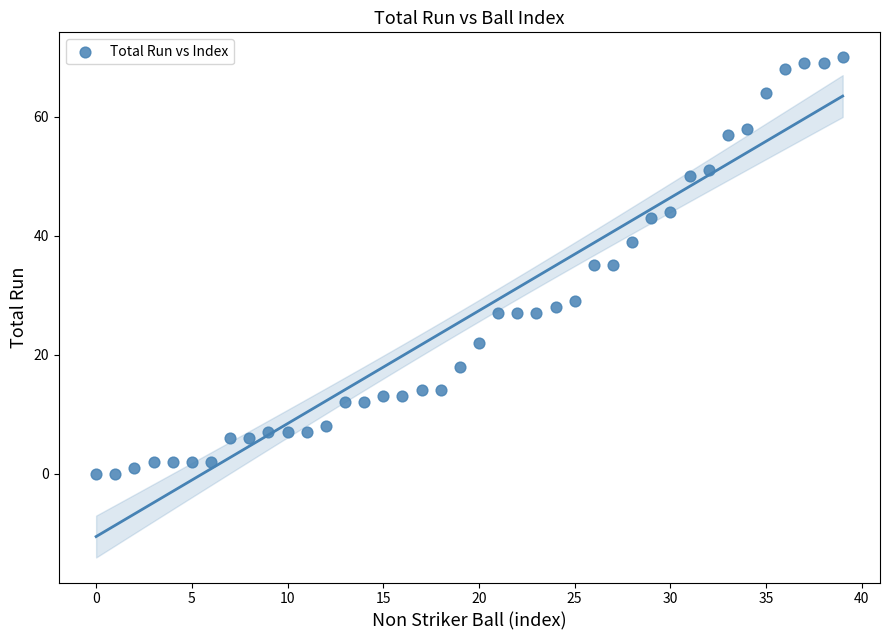

What is the range of Y values (max minus min)?

70